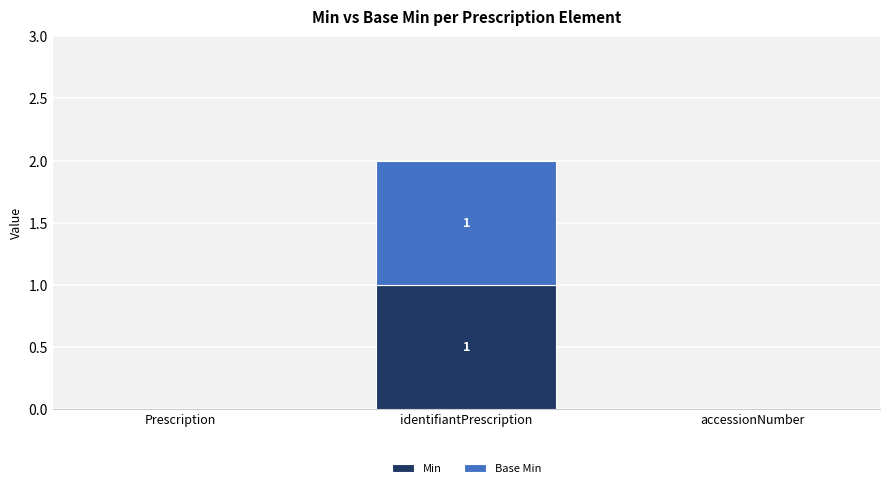

True or false: Min has a value of 0 at accessionNumber.

True